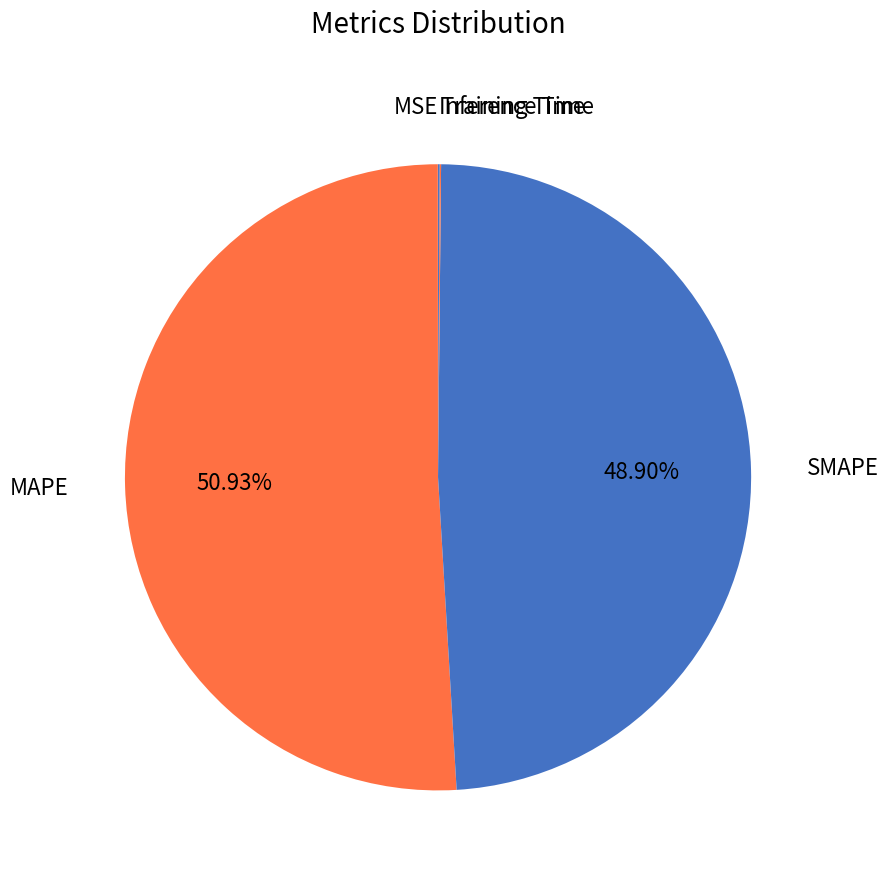

True or false: MAPE accounts for 51% of the total.

True